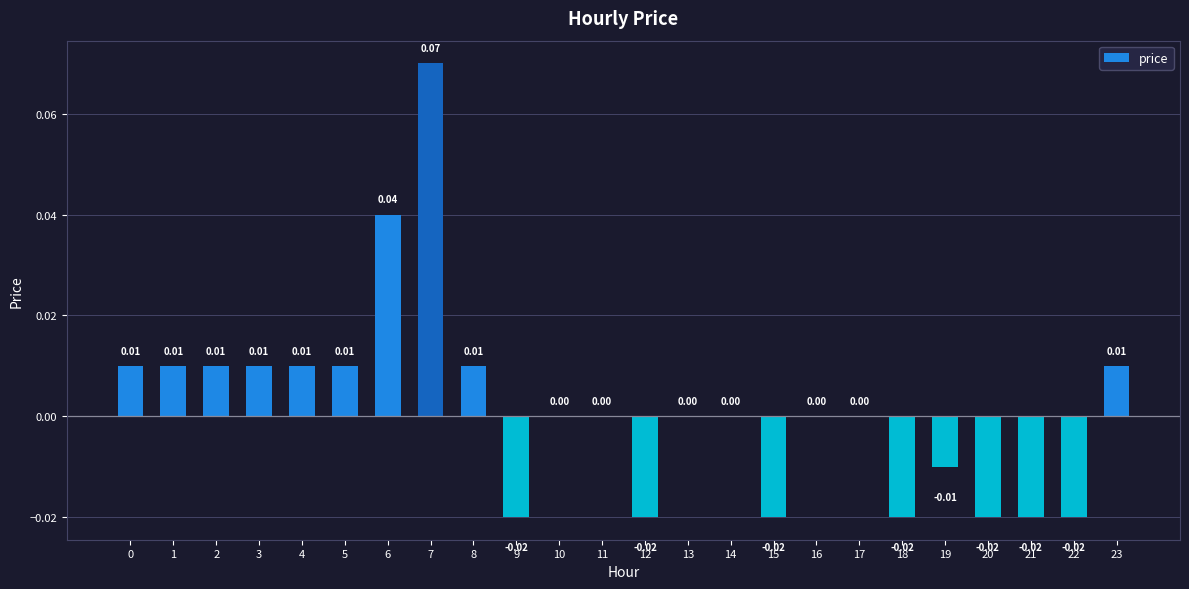

Count the number of categories in the chart.

24